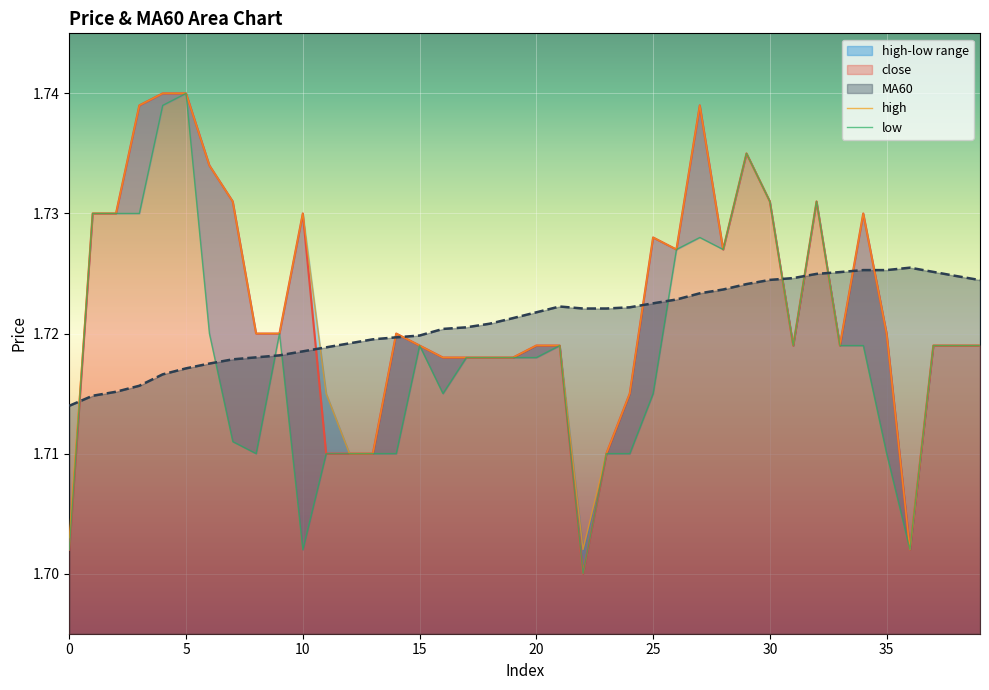

How many lines are shown in the chart?

4